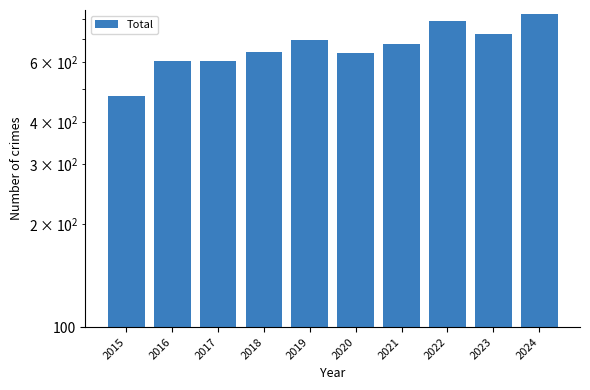

What is the value of the 5th bar from the left?

694